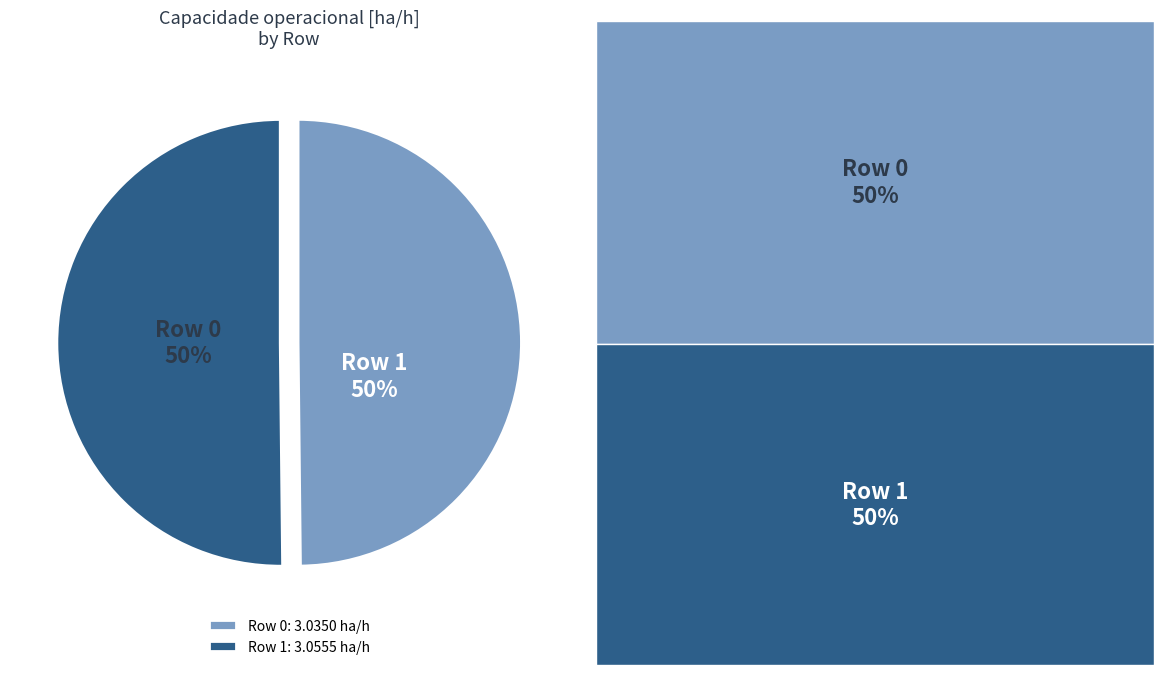

What is the ratio of the value at Row 0 to the value at Row 1?

1.0